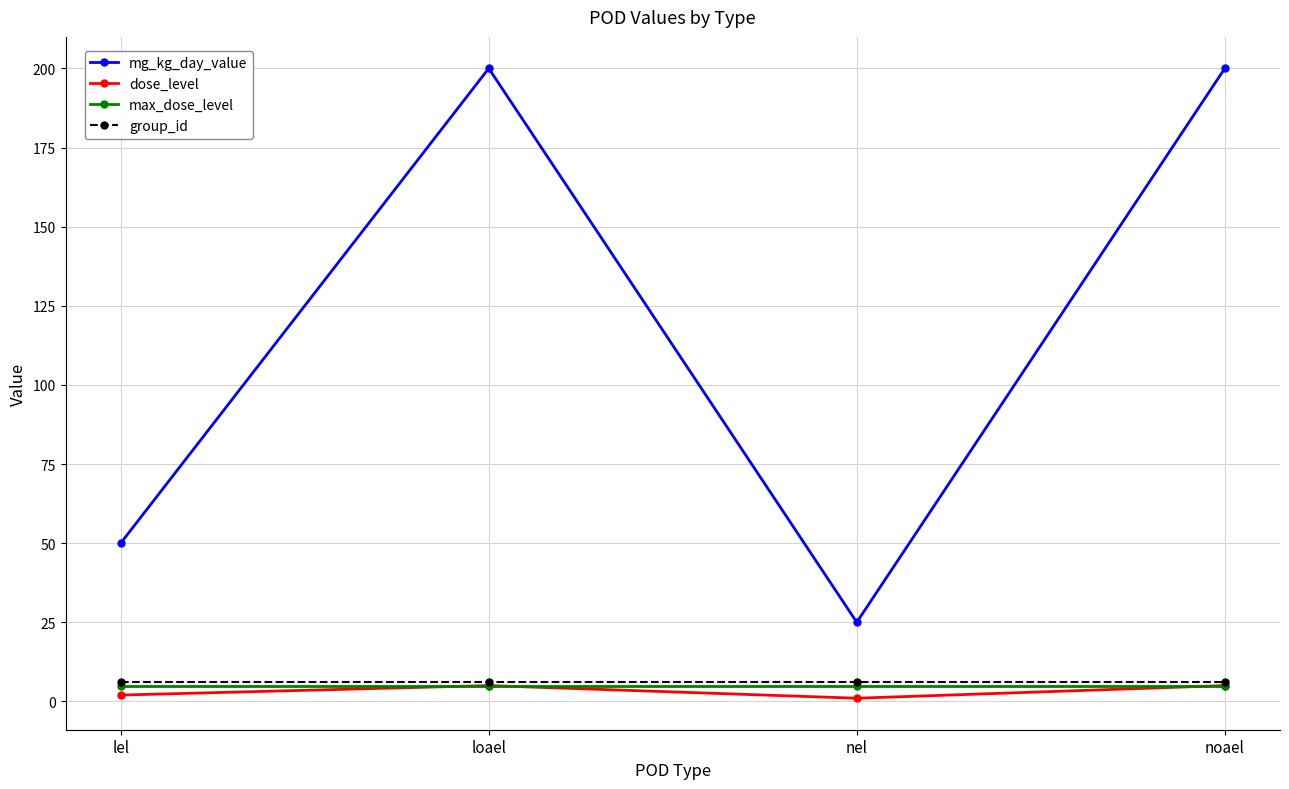

What is the maximum value for group_id?

6